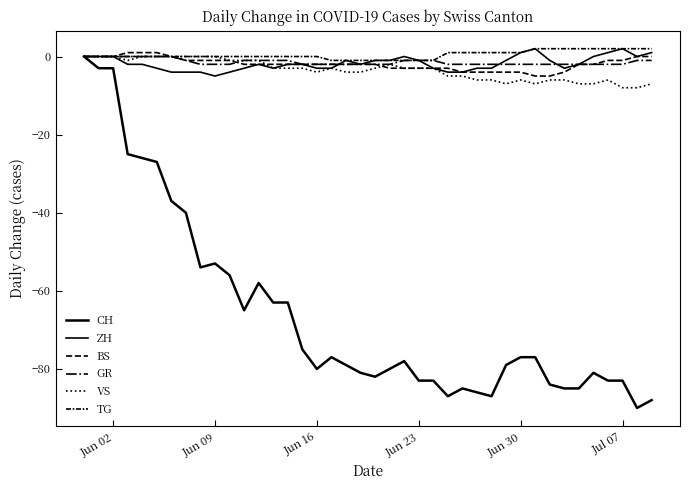

What is the value of the TG point at the 36th from the left?

2